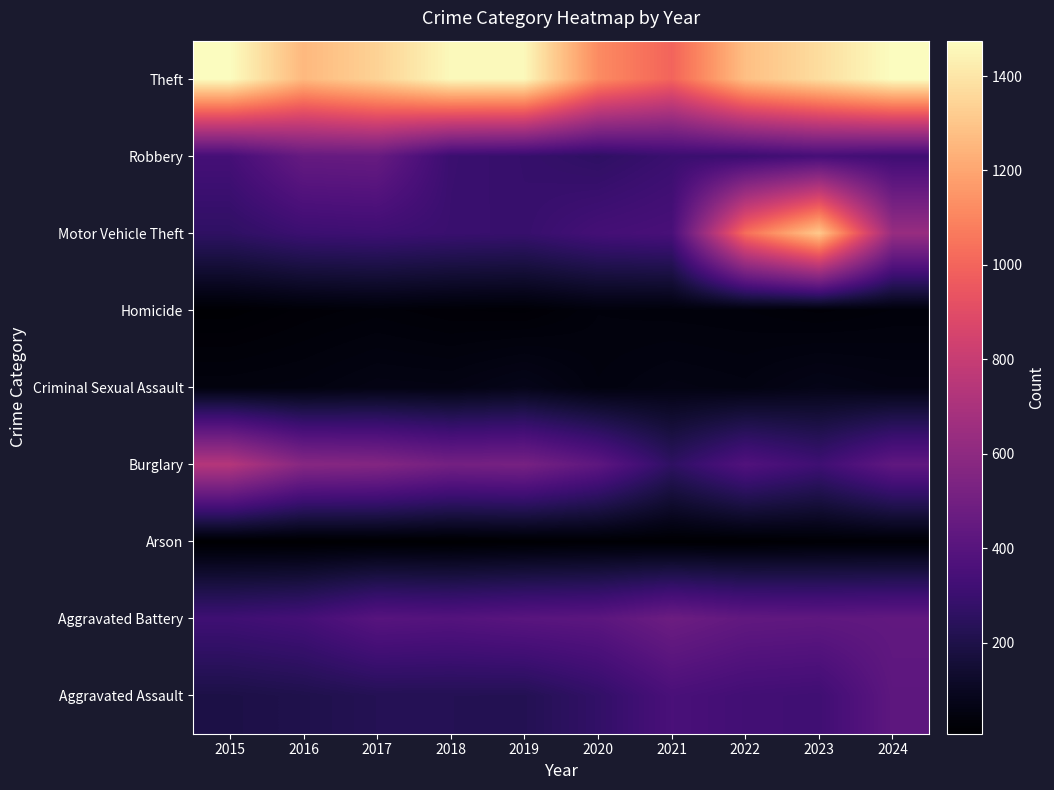

Reading left to right, what are all the values shown in this chart?

Aggravated Assault: 2015=194	2016=206	2017=225	2018=225	2019=223	2020=273	2021=352	2022=327	2023=318	2024=424
Aggravated Battery: 2015=316	2016=336	2017=400	2018=389	2019=407	2020=416	2021=479	2022=439	2023=431	2024=439
Arson: 2015=9	2016=7	2017=10	2018=7	2019=12	2020=17	2021=12	2022=12	2023=19	2024=20
Burglary: 2015=738	2016=576	2017=562	2018=506	2019=517	2020=425	2021=261	2022=379	2023=316	2024=433
Criminal Sexual Assault: 2015=46	2016=50	2017=62	2018=60	2019=77	2020=48	2021=61	2022=55	2023=73	2024=62
Homicide: 2015=15	2016=26	2017=33	2018=25	2019=22	2020=41	2021=38	2022=36	2023=28	2024=36
Motor Vehicle Theft: 2015=263	2016=304	2017=312	2018=298	2019=290	2020=333	2021=348	2022=1031	2023=1310	2024=636
Robbery: 2015=337	2016=454	2017=460	2018=301	2019=287	2020=263	2021=300	2022=304	2023=340	2024=315
Theft: 2015=1474	2016=1259	2017=1339	2018=1461	2019=1459	2020=1120	2021=998	2022=1279	2023=1373	2024=1475